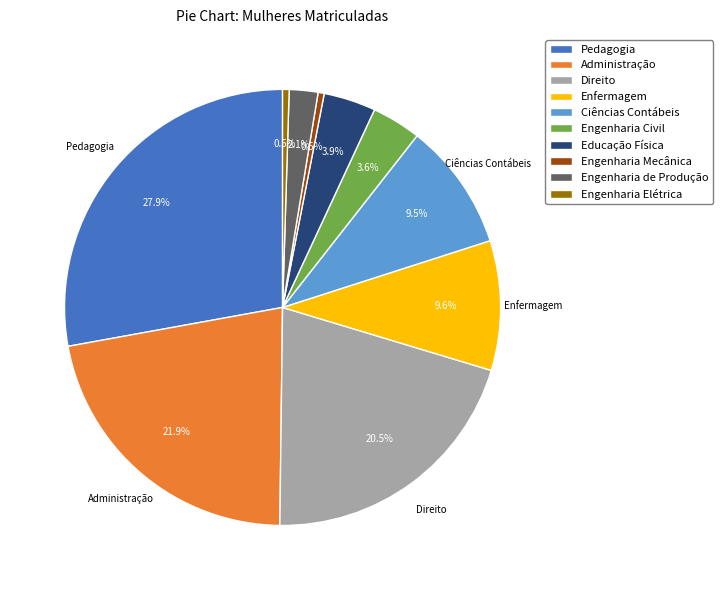

Do Educação Física and Engenharia Mecânica together represent more than half of the pie?

No